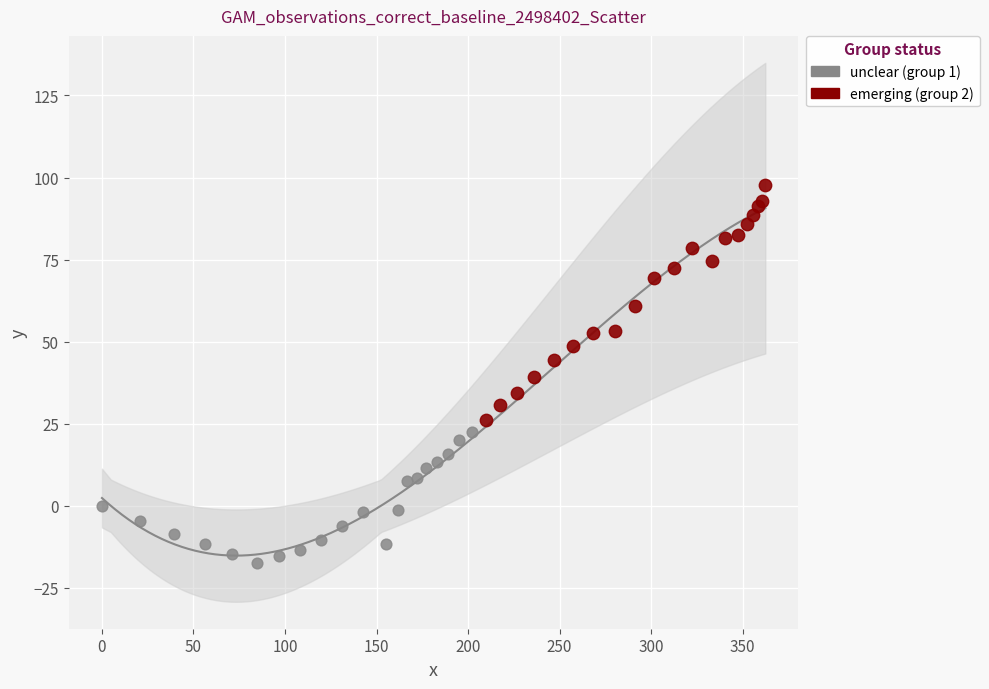

Which series has the widest spread of Y values?

emerging (group 2)